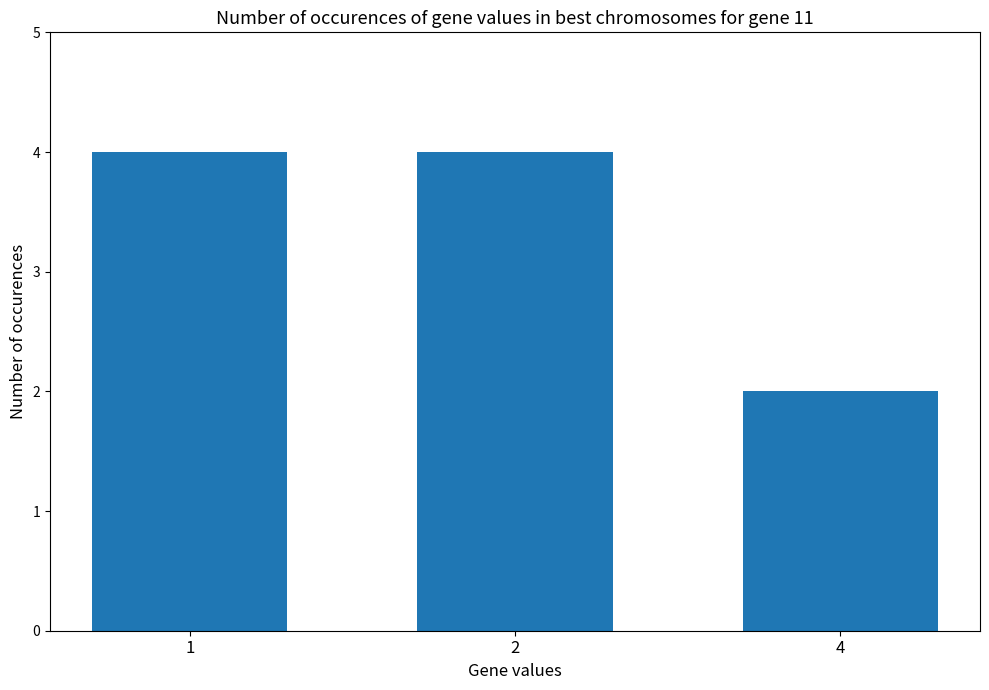

Reading left to right, transcribe all the data shown in this chart.

4	4	2